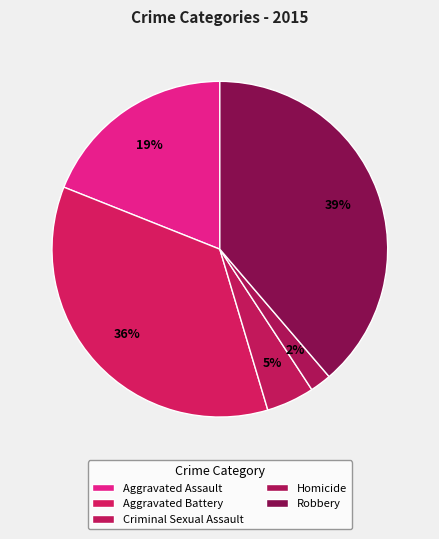

Does Criminal Sexual Assault represent more than half of the total?

No